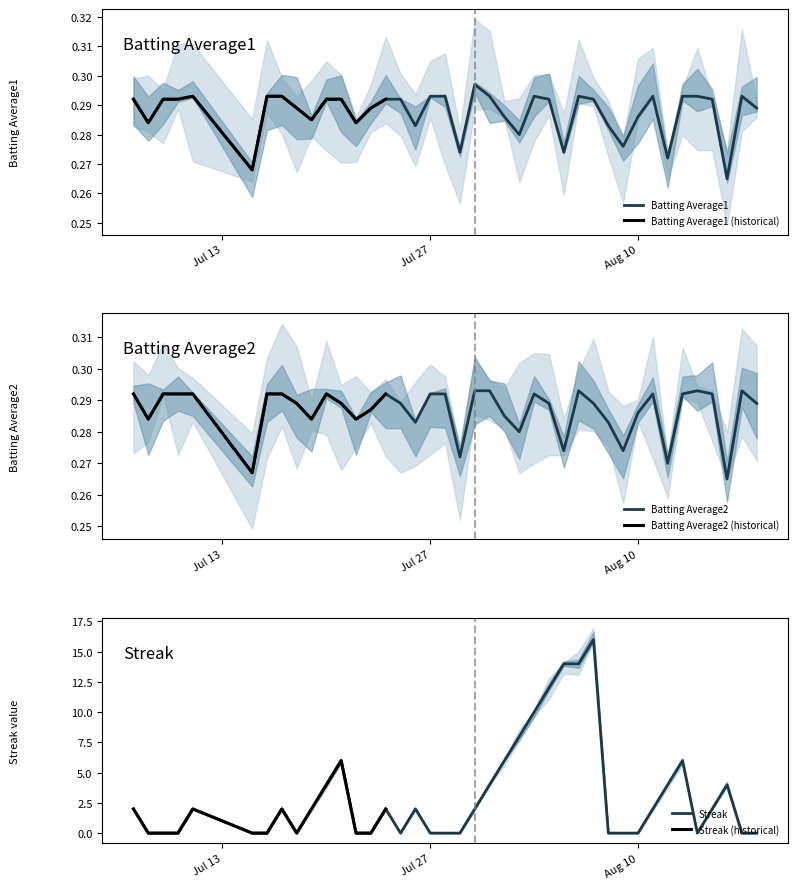

Which series has the largest total across all categories?

Streak